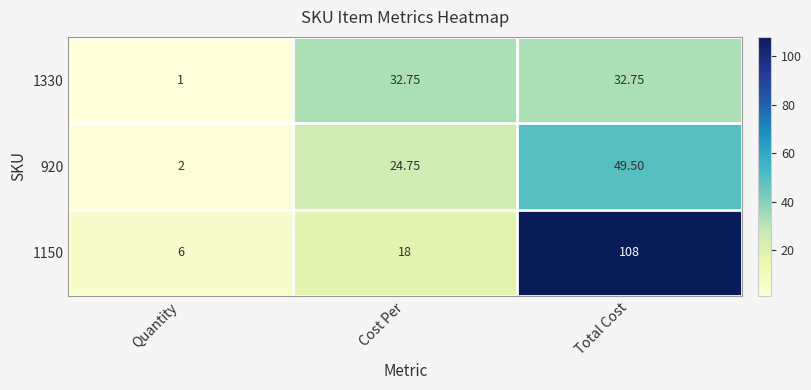

Between Quantity and Cost Per, which series saw the biggest shift?

1330